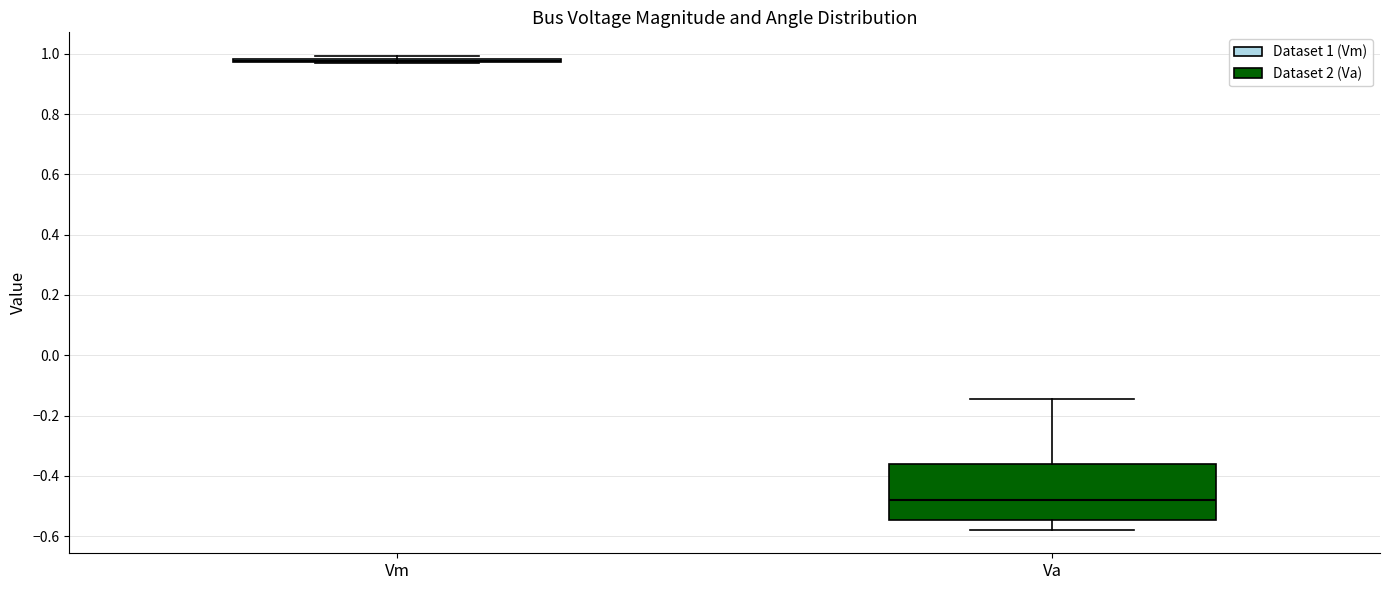

Reading left to right, transcribe this box plot: for each box, give where its median line is, the range the box spans, and where its two whiskers end, as read against the y-axis. The values are not printed on the chart, so give them approximately, as read against the axis.

Vm: box collapsed to a line at 0.98, whiskers 0.98 to 1.00
Va: median -0.48, box -0.54 to -0.36, whiskers -0.58 to -0.14